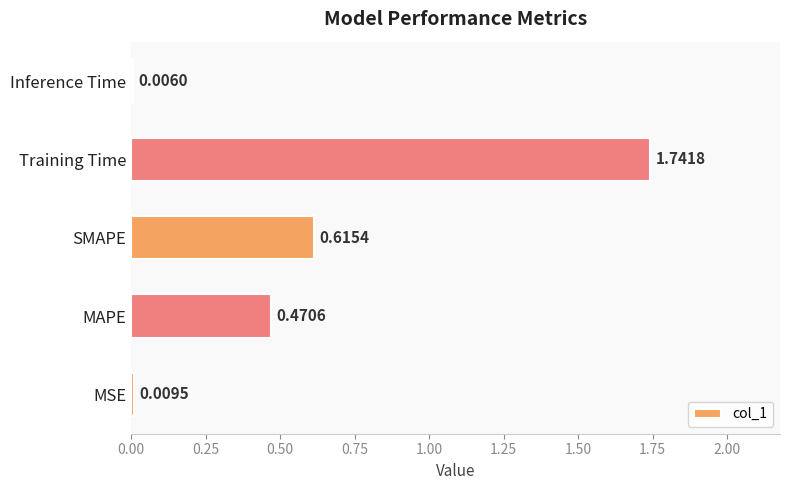

At which category does the chart reach its peak across all series?

Training Time